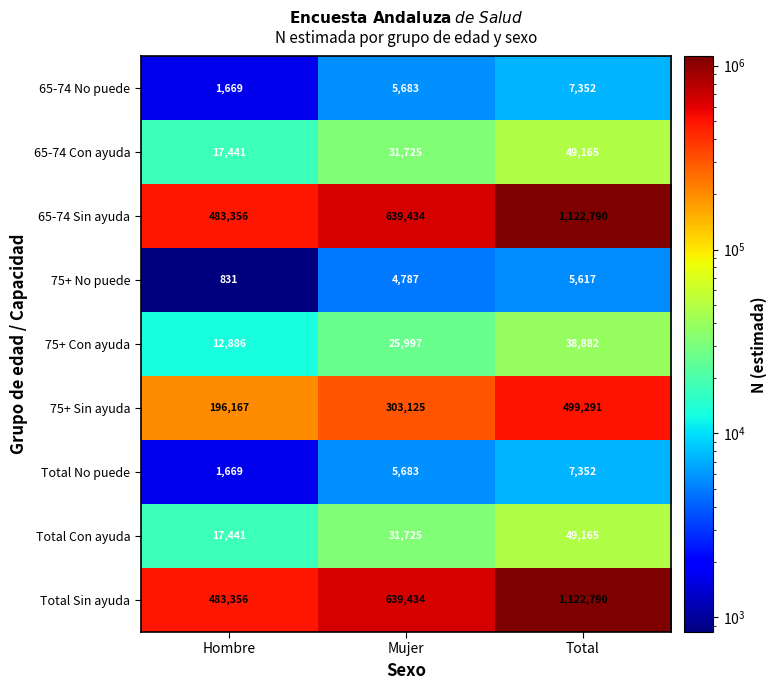

Where is 75+ No puede nearest to the value 3224?

Mujer